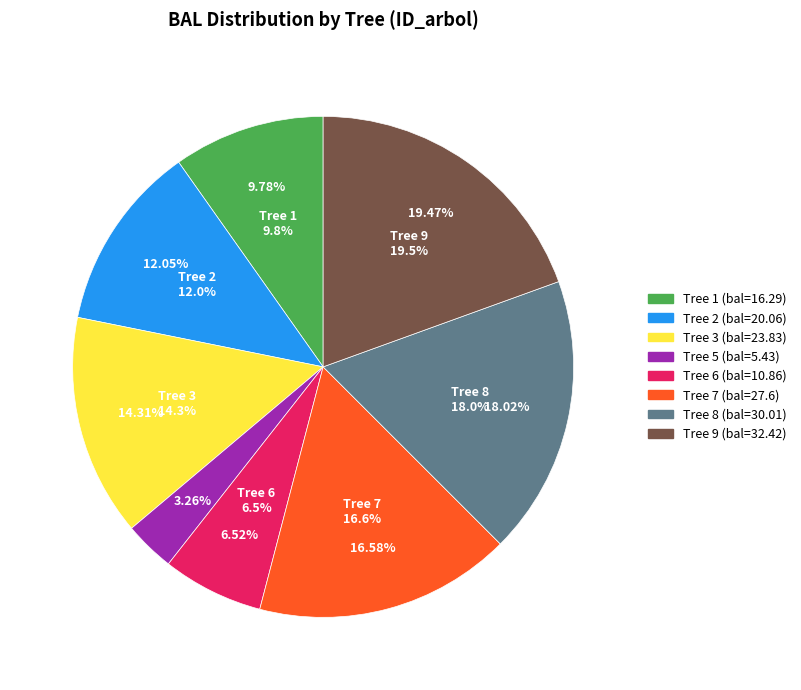

Combined, what portion of the pie is 4 and 1?

9.8%